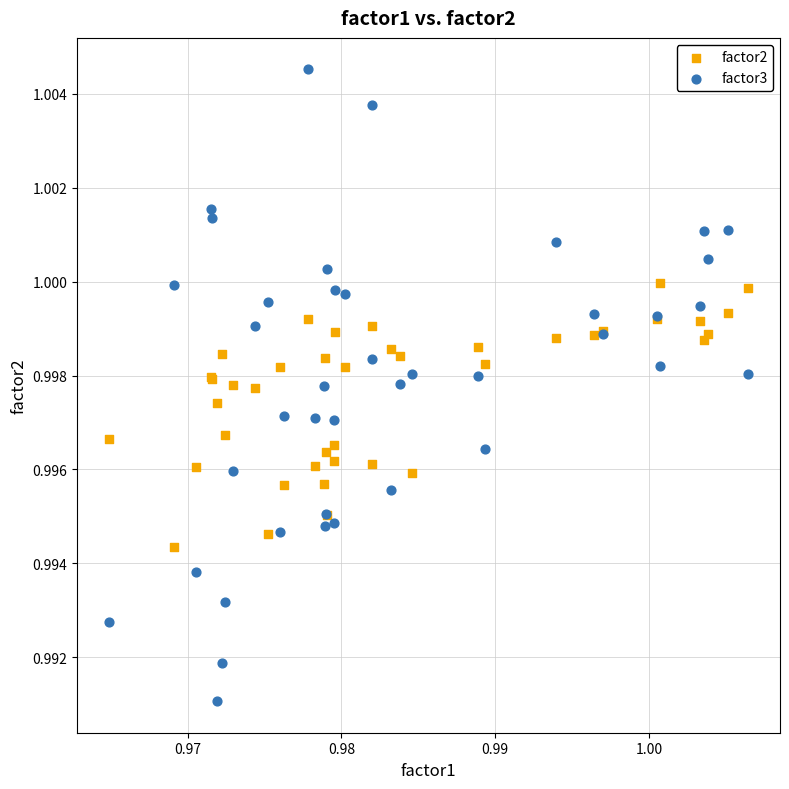

Which series contains the lowest Y value?

factor3